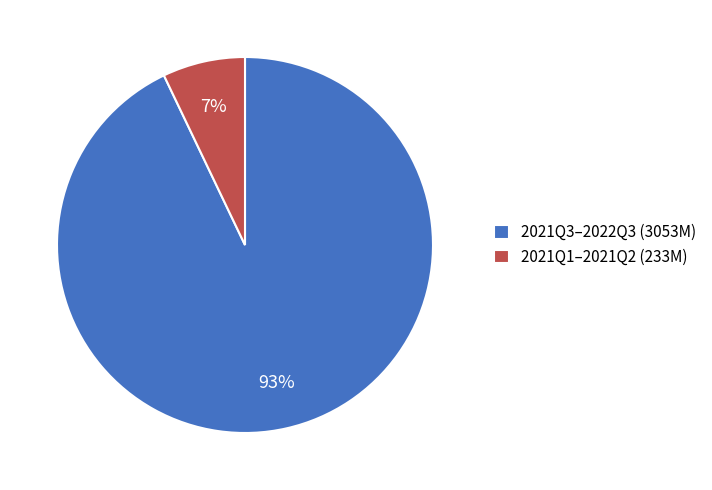

What is the largest slice in the pie chart?

2021Q3–2022Q3 (3053M)